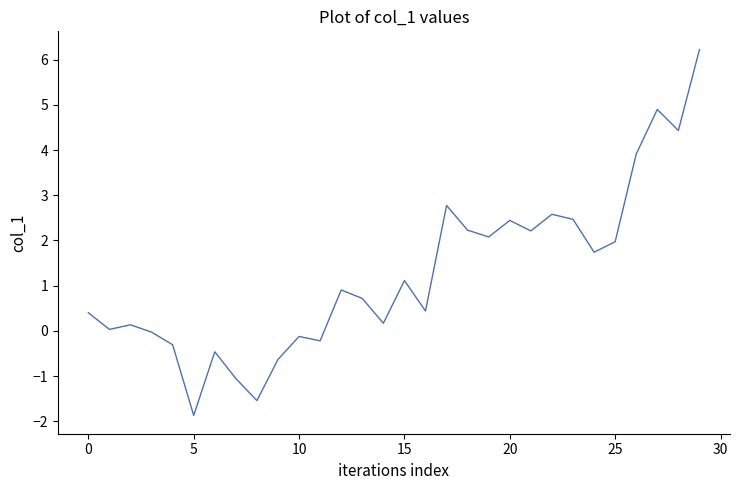

What is the minimum value shown in the chart?

-1.9